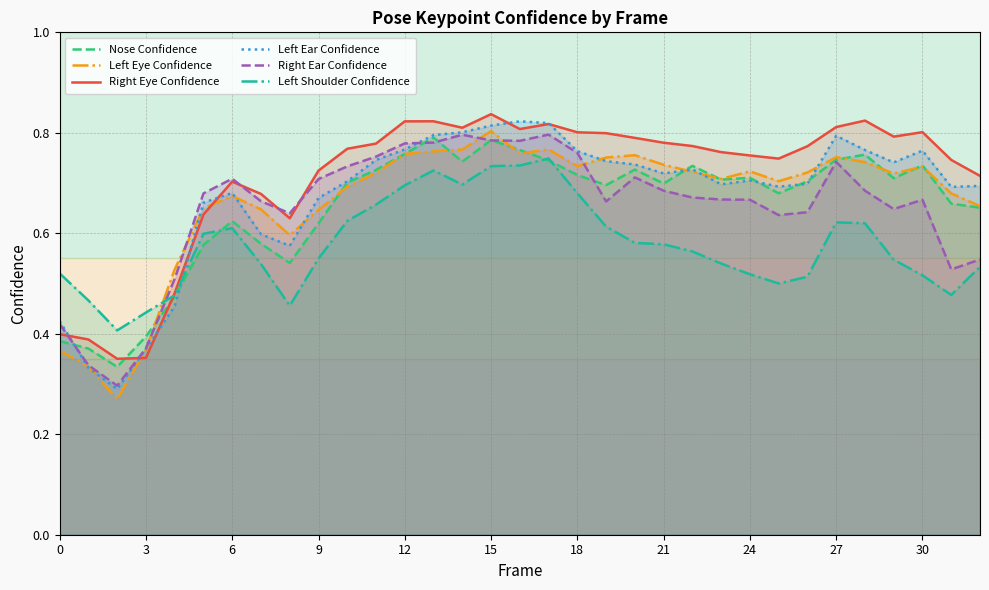

At how many categories does at least one series exceed 0?

33